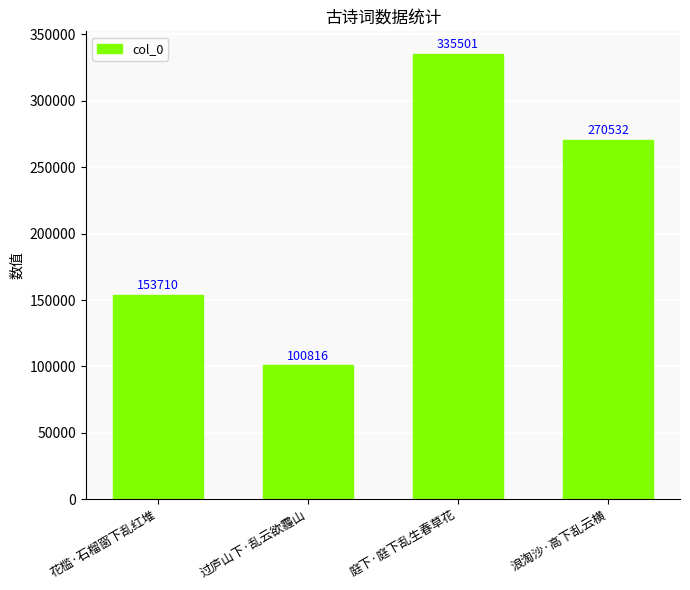

What is the difference between the values at 浪淘沙·高下乱云横 and 过庐山下·乱云欲霾山?

169716